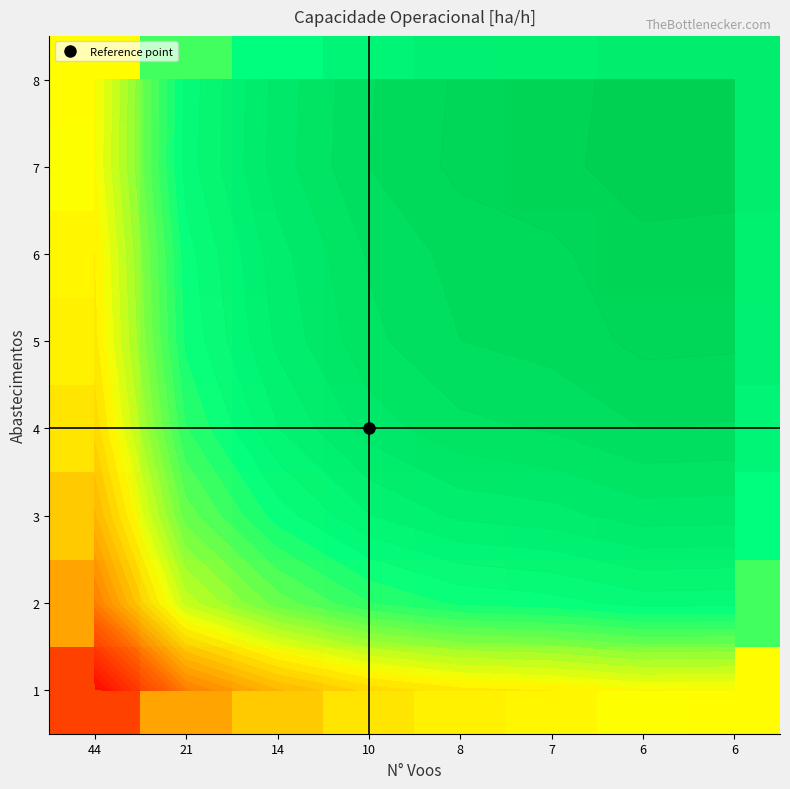

Between 8 and 21, which is larger?

8